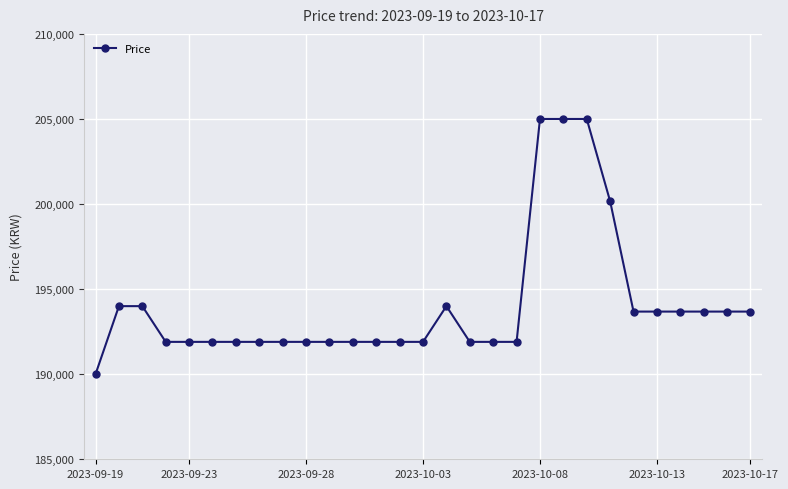

What is the difference between the maximum and second lowest values?

13100